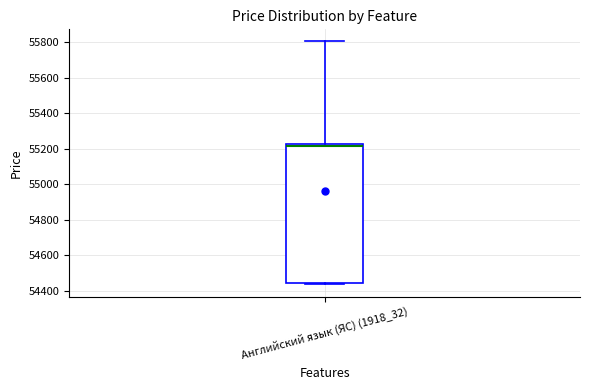

Transcribe this box plot: give where the median line is, the range the box spans, and where the two whiskers end, as read against the y-axis. The values are not printed on the chart, so give them approximately, as read against the axis.

median 55220 (just below the box's upper edge), box 54440 to 55220, whiskers 54440 (just below the box's lower edge) to 55800